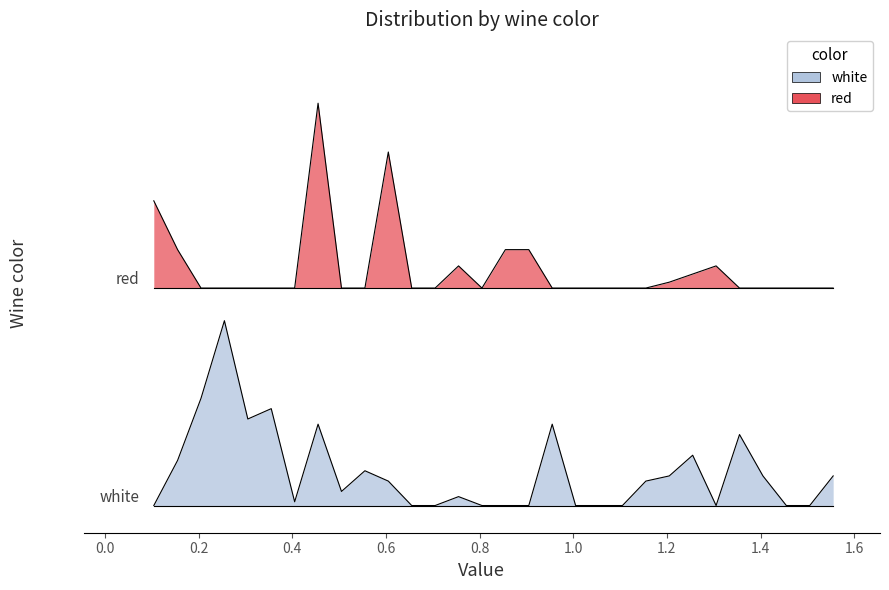

The value of white at 1.305 is 0.0. True or false?

True